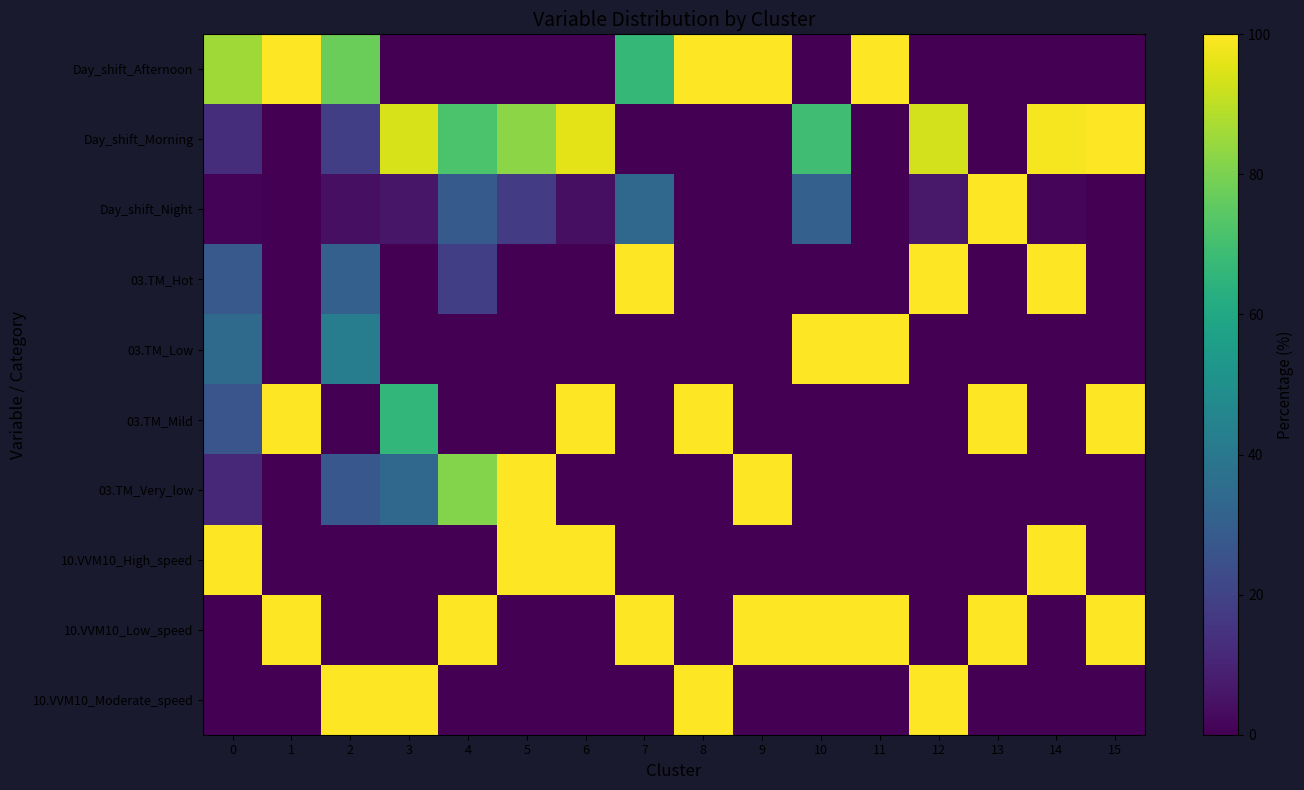

Which series changed the most between 6 and 15?

10.VVM10_High_speed